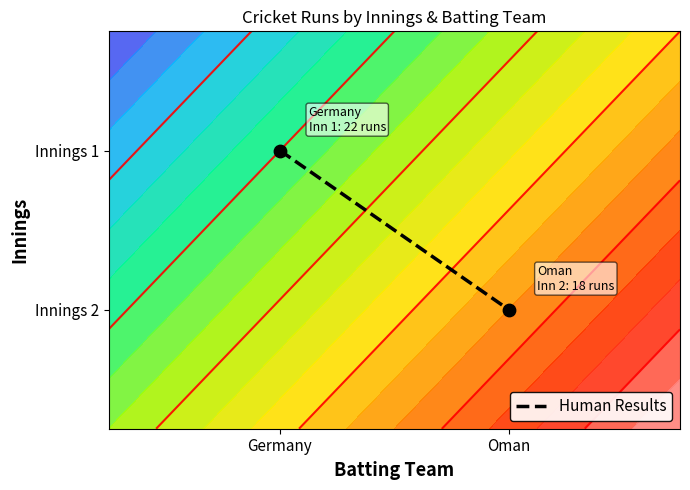

Which label corresponds to the largest value in the chart?

Germany